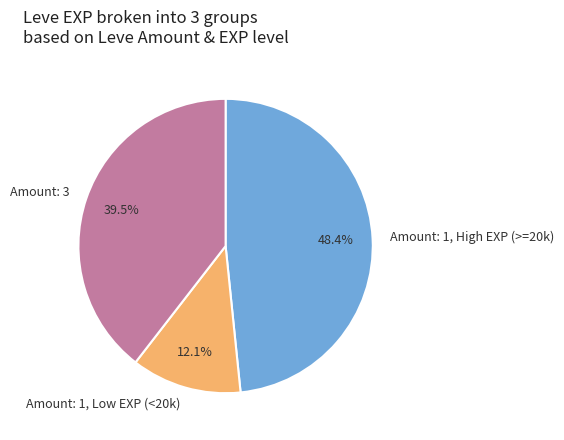

Between Amount: 1, Low EXP (<20k) and Amount: 1, High EXP (>=20k), which is larger?

Amount: 1, High EXP (>=20k)